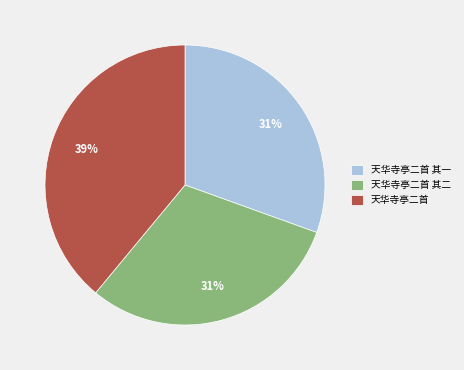

Combined, do 天华寺亭二首 and 天华寺亭二首 其二 account for over 50%?

Yes